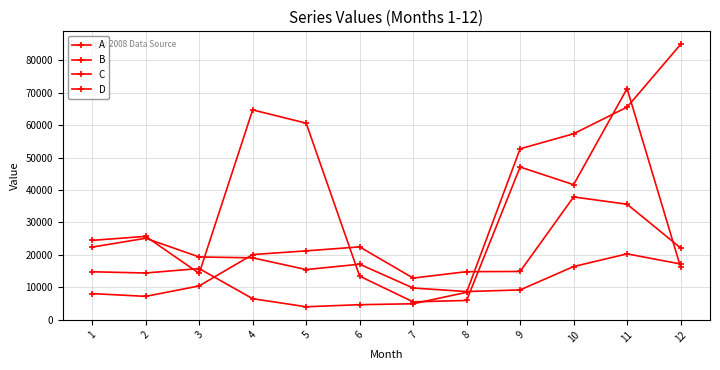

Is this an area chart (filled region under the line)?

No